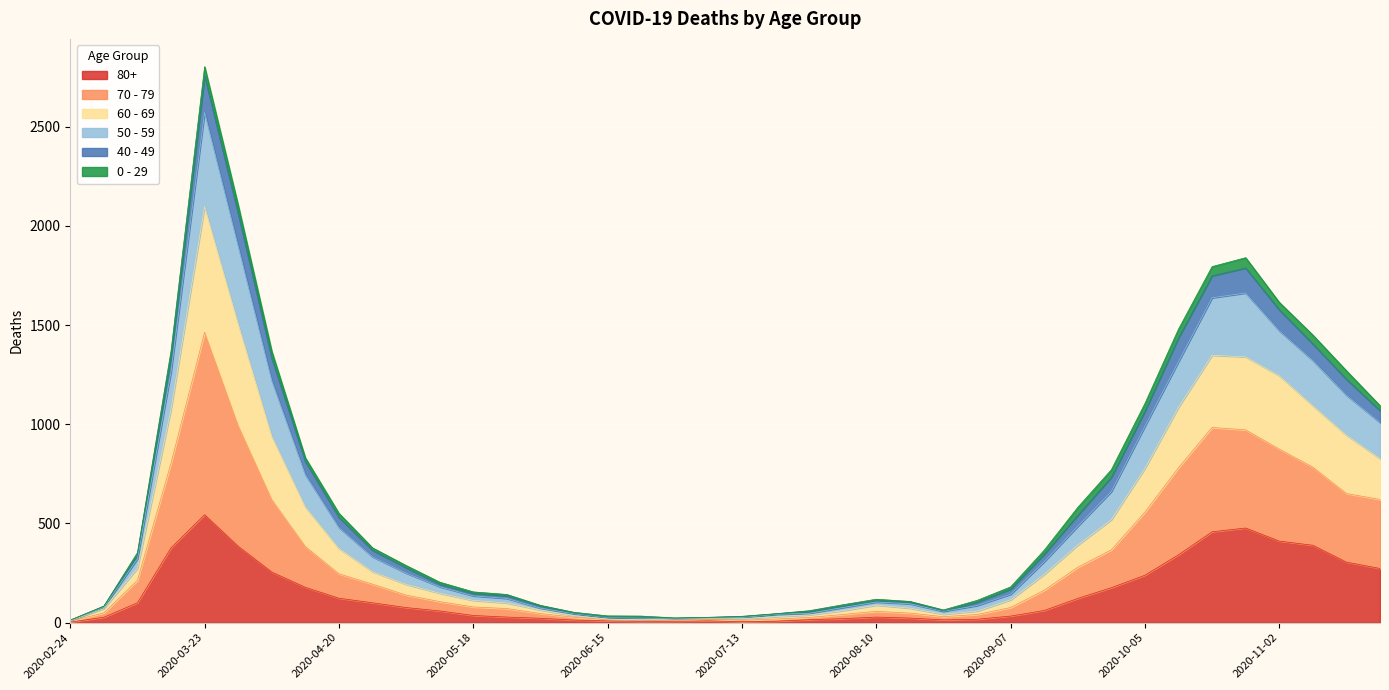

Which category has the highest value in the 80+ series?

2020-03-23